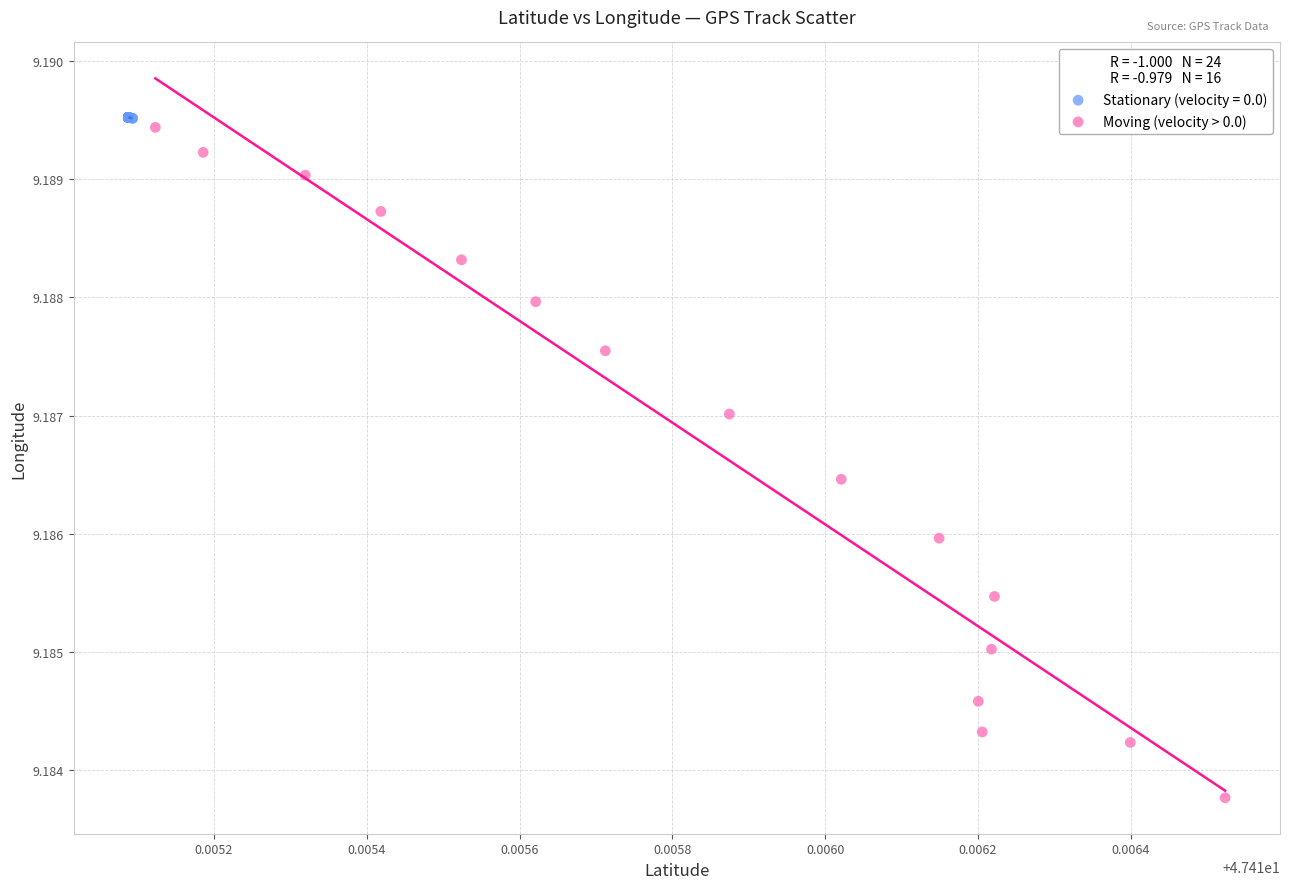

Which series contains the lowest Y value?

Moving (velocity > 0.0)